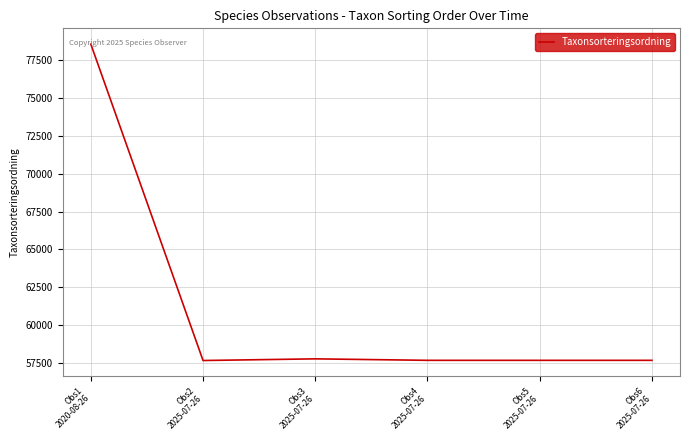

Does the chart have visible grid lines?

Yes